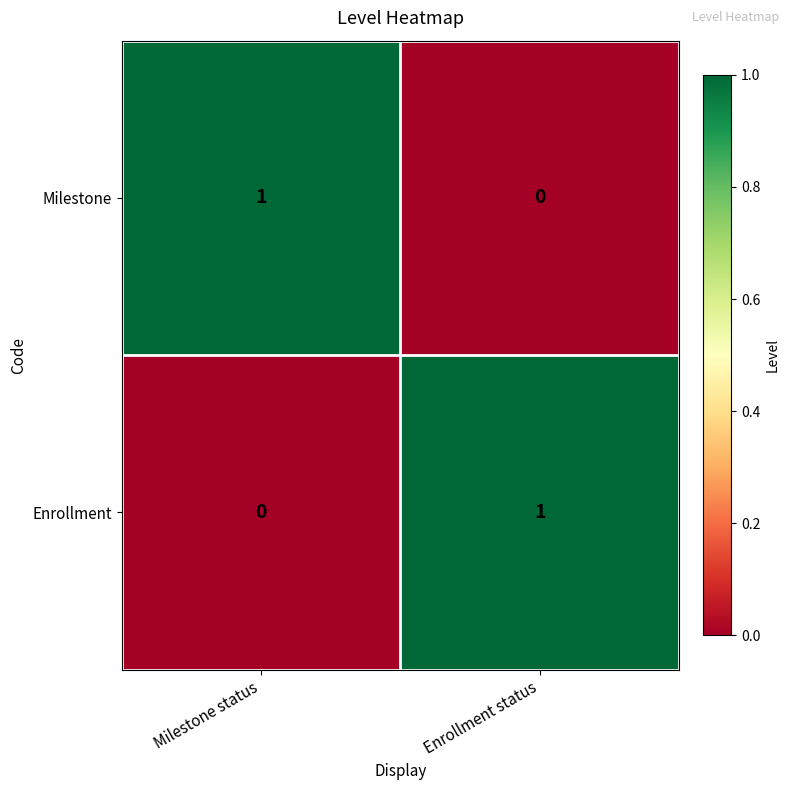

At which label does Enrollment reach its peak?

Enrollment status